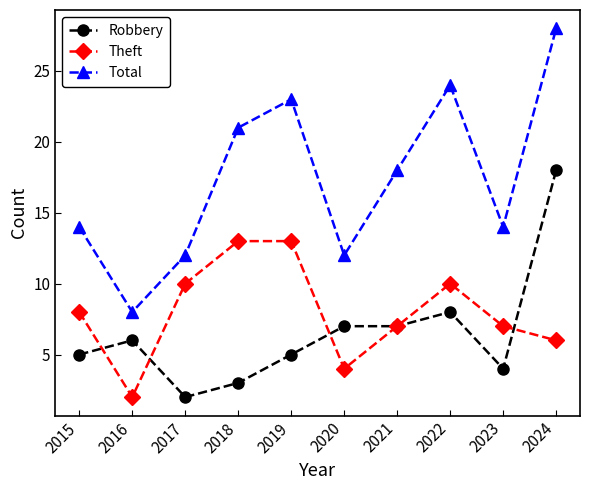

How many lines are shown in the chart?

3